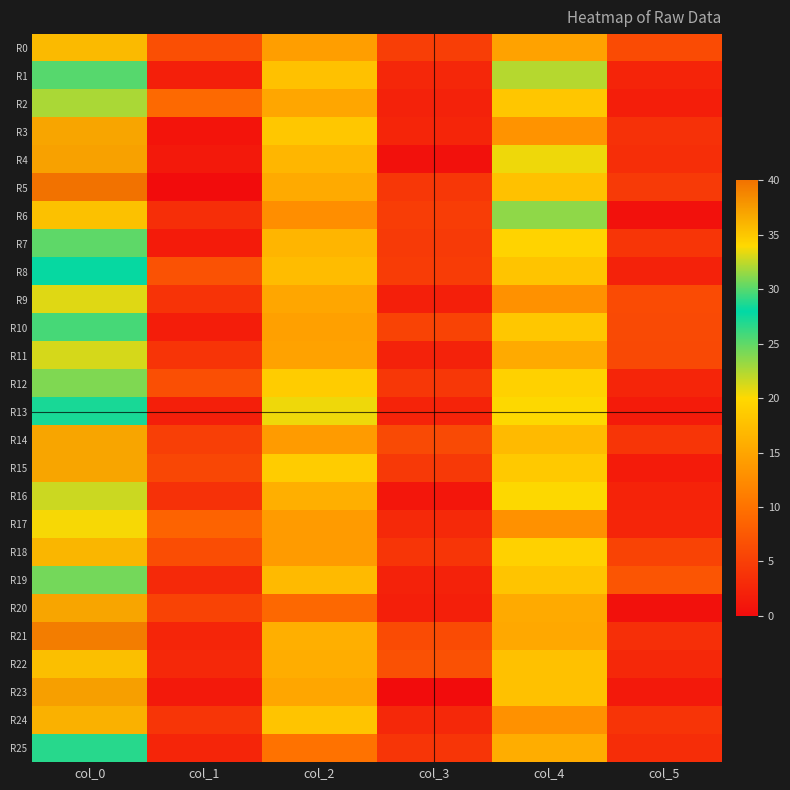

Between col_4 and col_5, which series saw the biggest shift?

R6